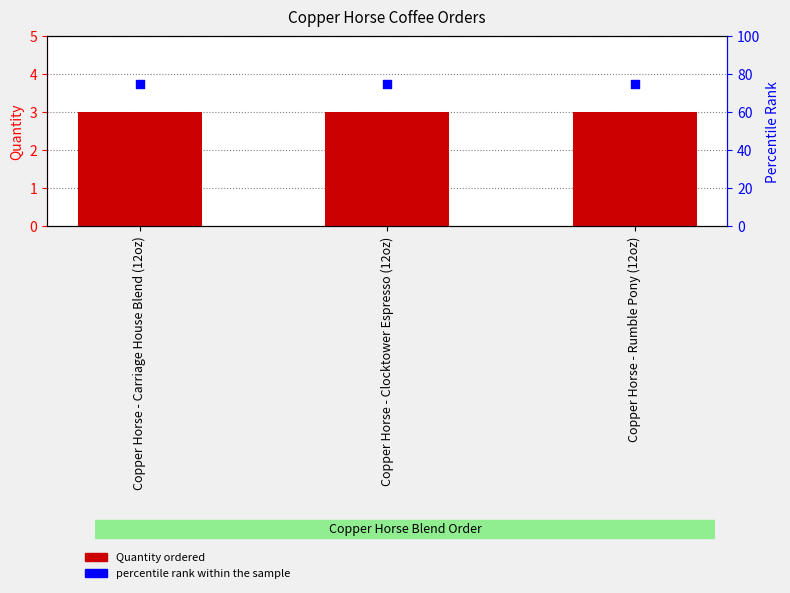

What are all the series names shown in the legend?

Quantity, percentile rank within the sample